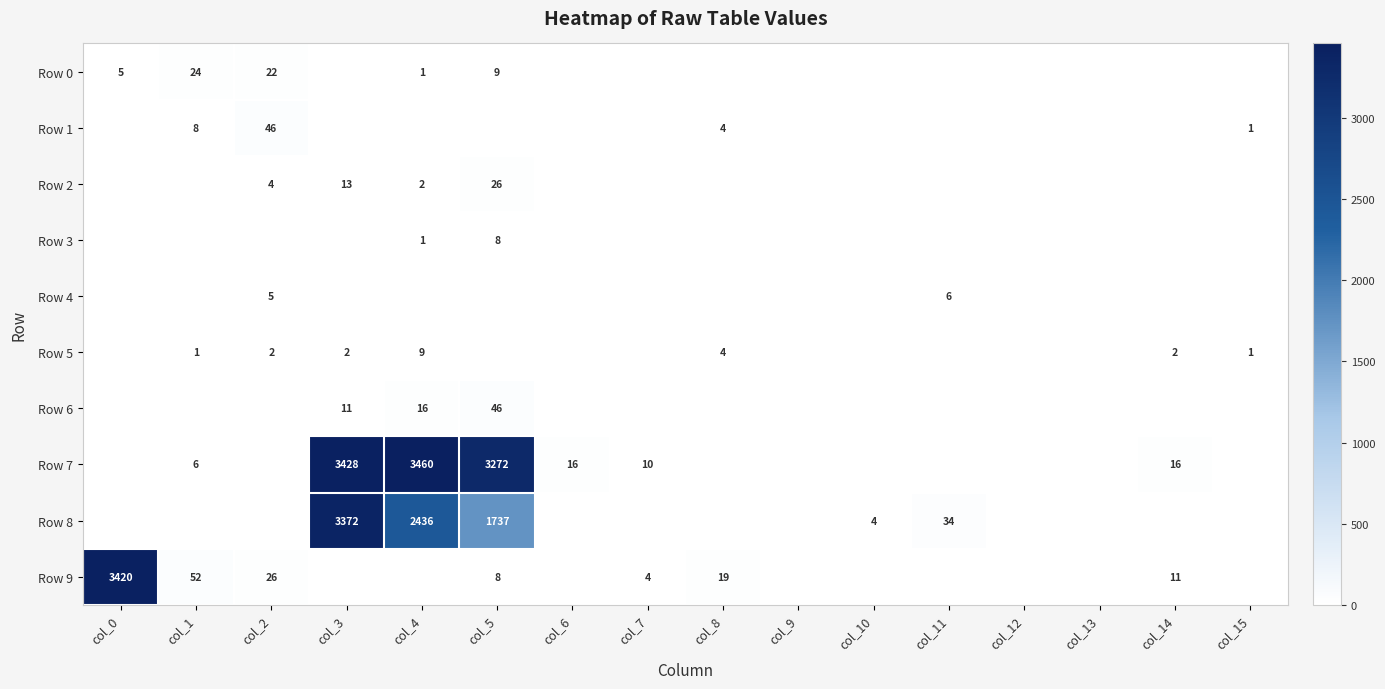

Is it true that Row 8 equals 3372 at col_3?

True